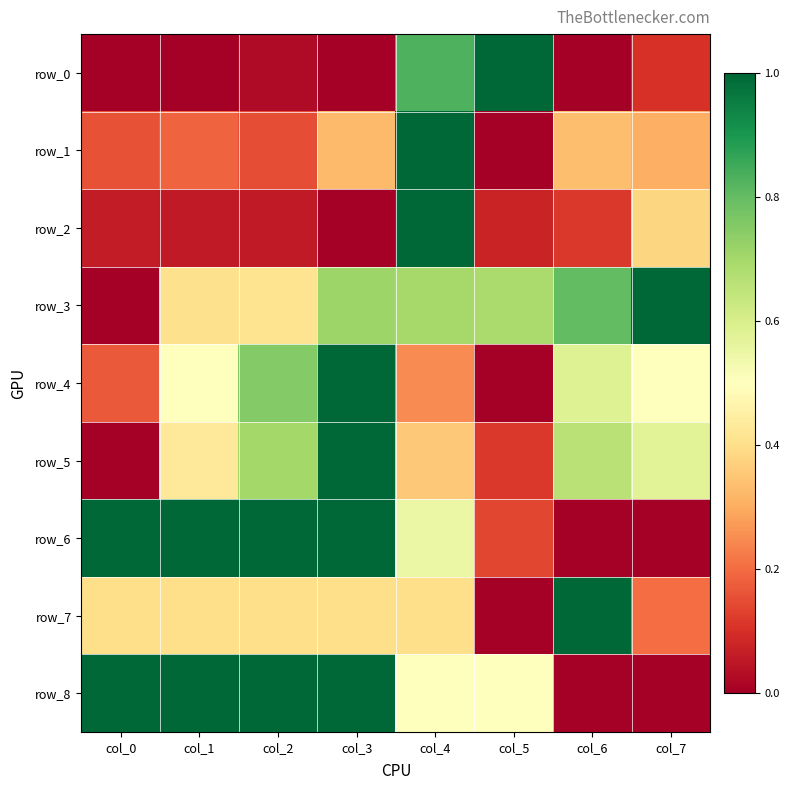

Reading left to right, list all the values displayed in this chart.

row_0: col_0=0.0	col_1=0.0	col_2=0.0	col_3=0.0	col_4=0.8	col_5=1.0	col_6=0.0	col_7=0.1
row_1: col_0=0.2	col_1=0.2	col_2=0.1	col_3=0.3	col_4=1.0	col_5=0.0	col_6=0.3	col_7=0.3
row_2: col_0=0.1	col_1=0.1	col_2=0.1	col_3=0.0	col_4=1.0	col_5=0.1	col_6=0.1	col_7=0.4
row_3: col_0=0.0	col_1=0.4	col_2=0.4	col_3=0.7	col_4=0.7	col_5=0.7	col_6=0.8	col_7=1.0
row_4: col_0=0.2	col_1=0.5	col_2=0.8	col_3=1.0	col_4=0.2	col_5=0.0	col_6=0.6	col_7=0.5
row_5: col_0=0.0	col_1=0.4	col_2=0.7	col_3=1.0	col_4=0.4	col_5=0.1	col_6=0.7	col_7=0.6
row_6: col_0=1.0	col_1=1.0	col_2=1.0	col_3=1.0	col_4=0.5	col_5=0.1	col_6=0.0	col_7=0.0
row_7: col_0=0.4	col_1=0.4	col_2=0.4	col_3=0.4	col_4=0.4	col_5=0.0	col_6=1.0	col_7=0.2
row_8: col_0=1.0	col_1=1.0	col_2=1.0	col_3=1.0	col_4=0.5	col_5=0.5	col_6=0.0	col_7=0.0